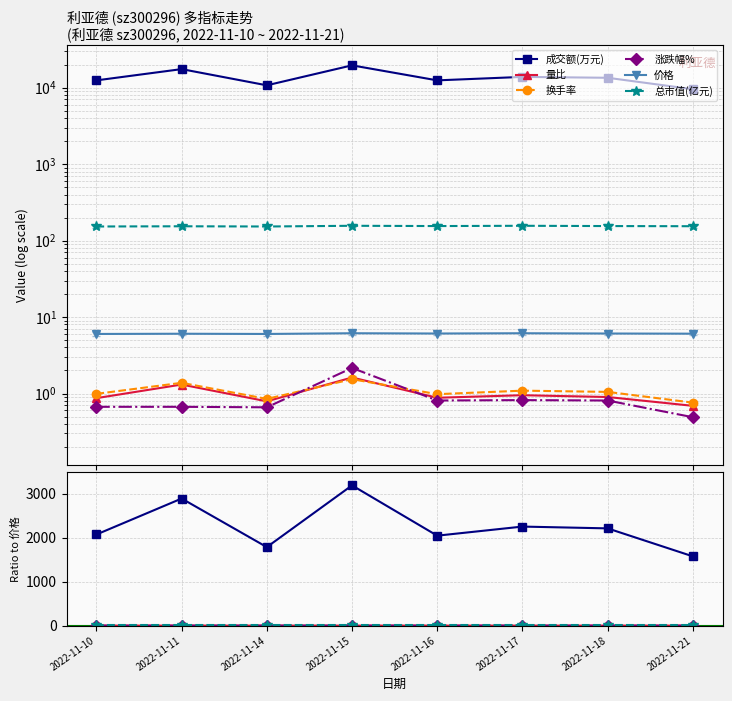

What is the value of the 换手率 point at the 8th from the left?

0.1